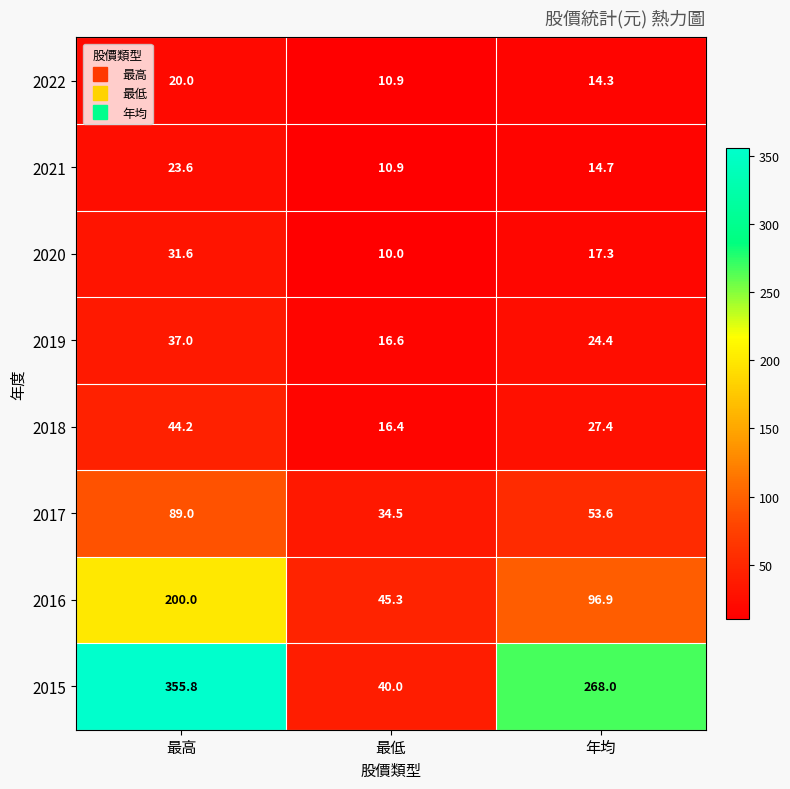

The 2019 series shows 7.6 at 最高. True or false?

False